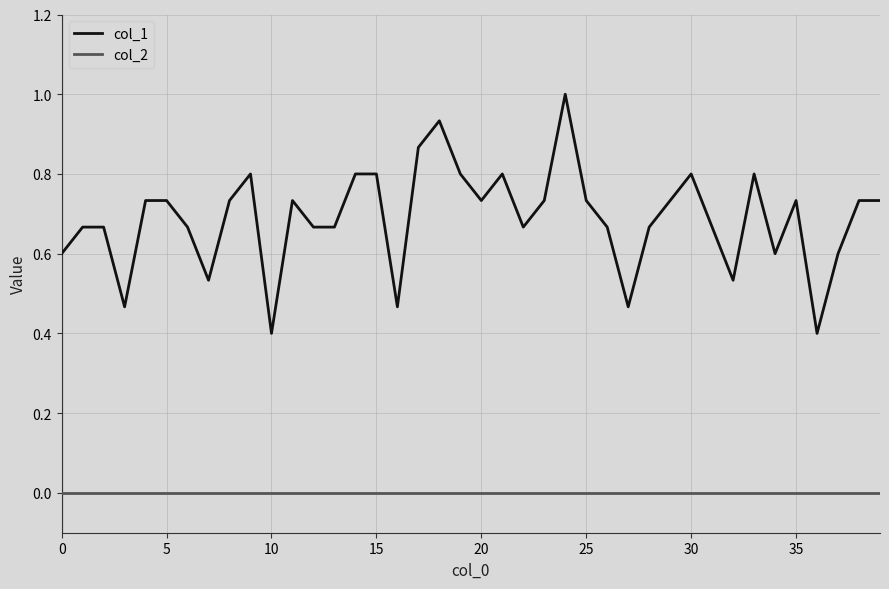

Rank the series by their maximum value, from highest to lowest.

col_1, col_2